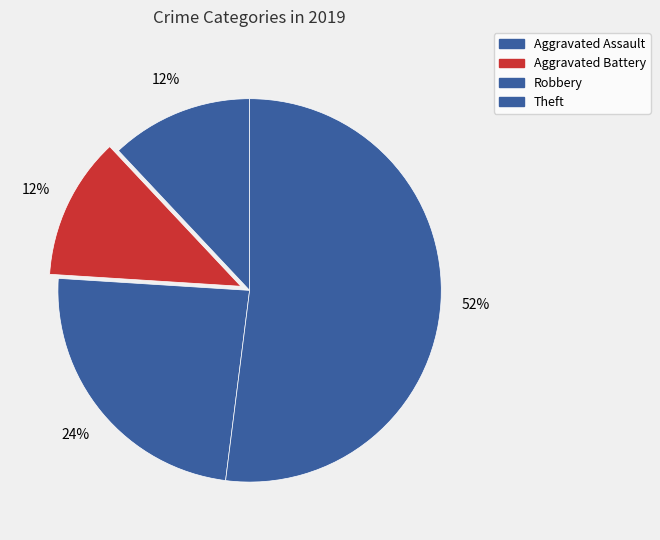

To the nearest percent, what percentage of the pie is Theft?

52%